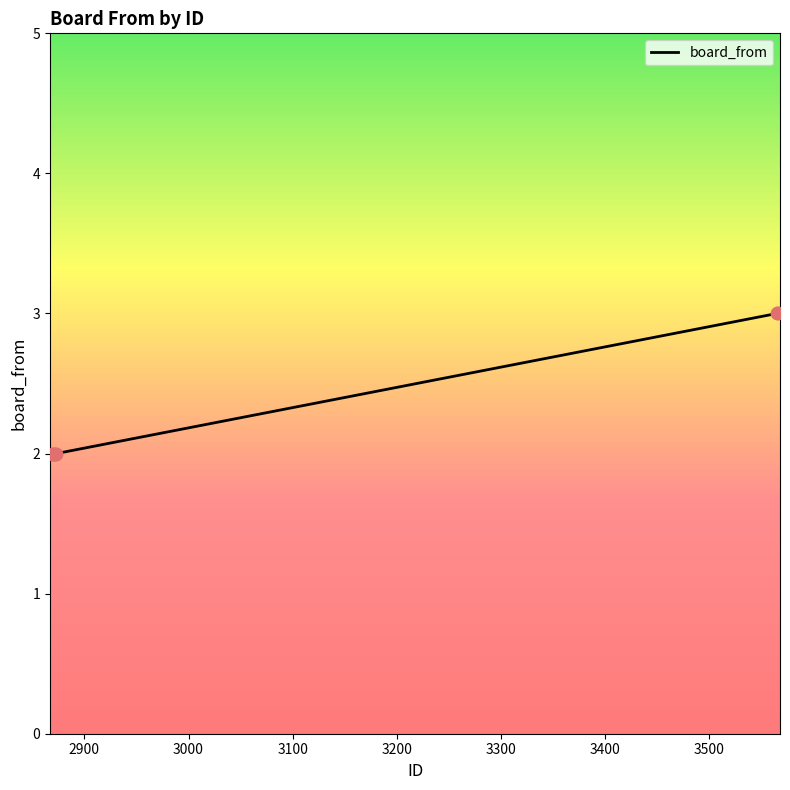

What is the maximum value shown in the chart?

3